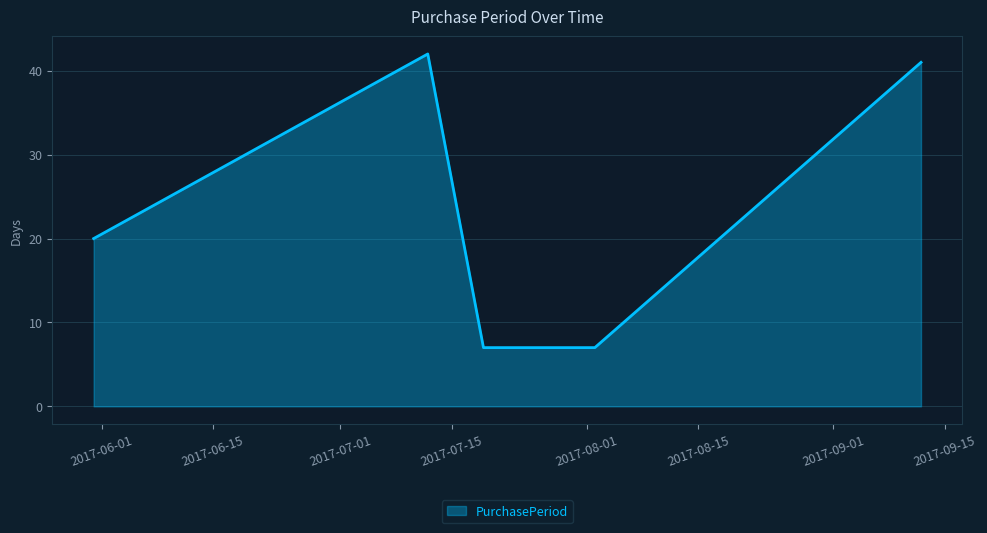

True or false: the data has more than 2 interior local peaks.

False